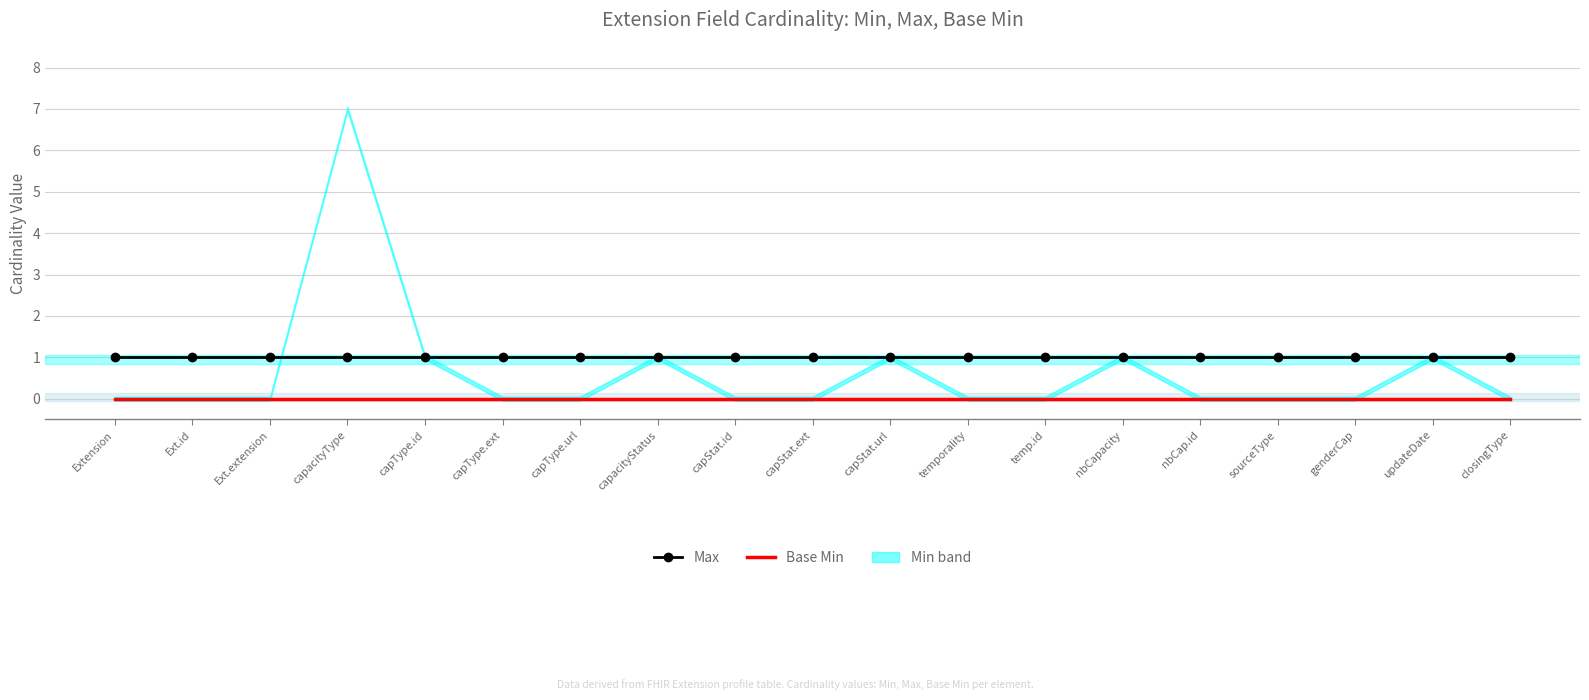

True or false: Max and Base Min cross at least once.

False